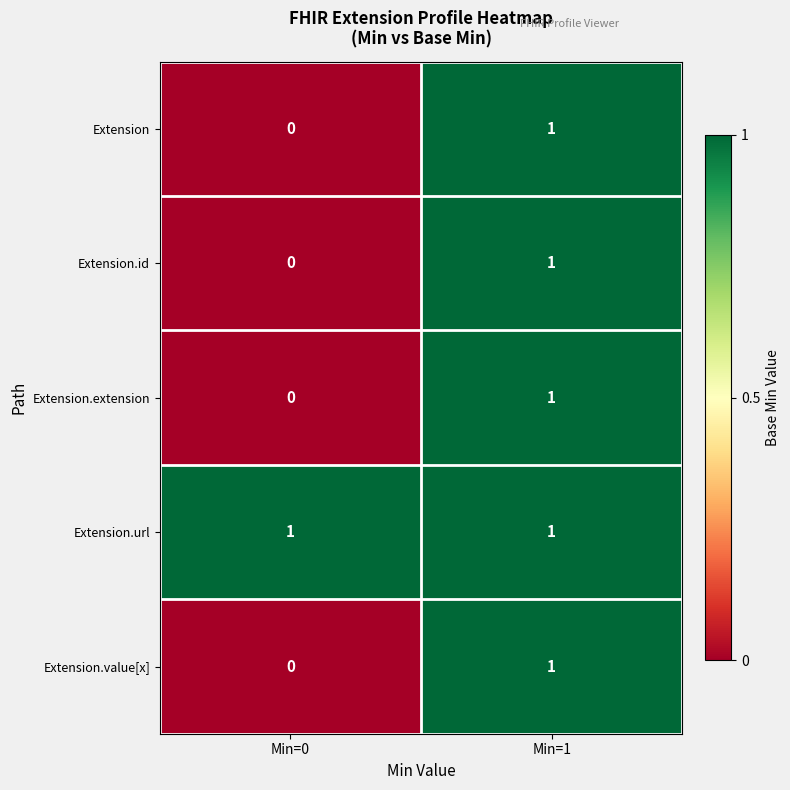

True or false: Extension.id has a value of 1 at Min=1.

True